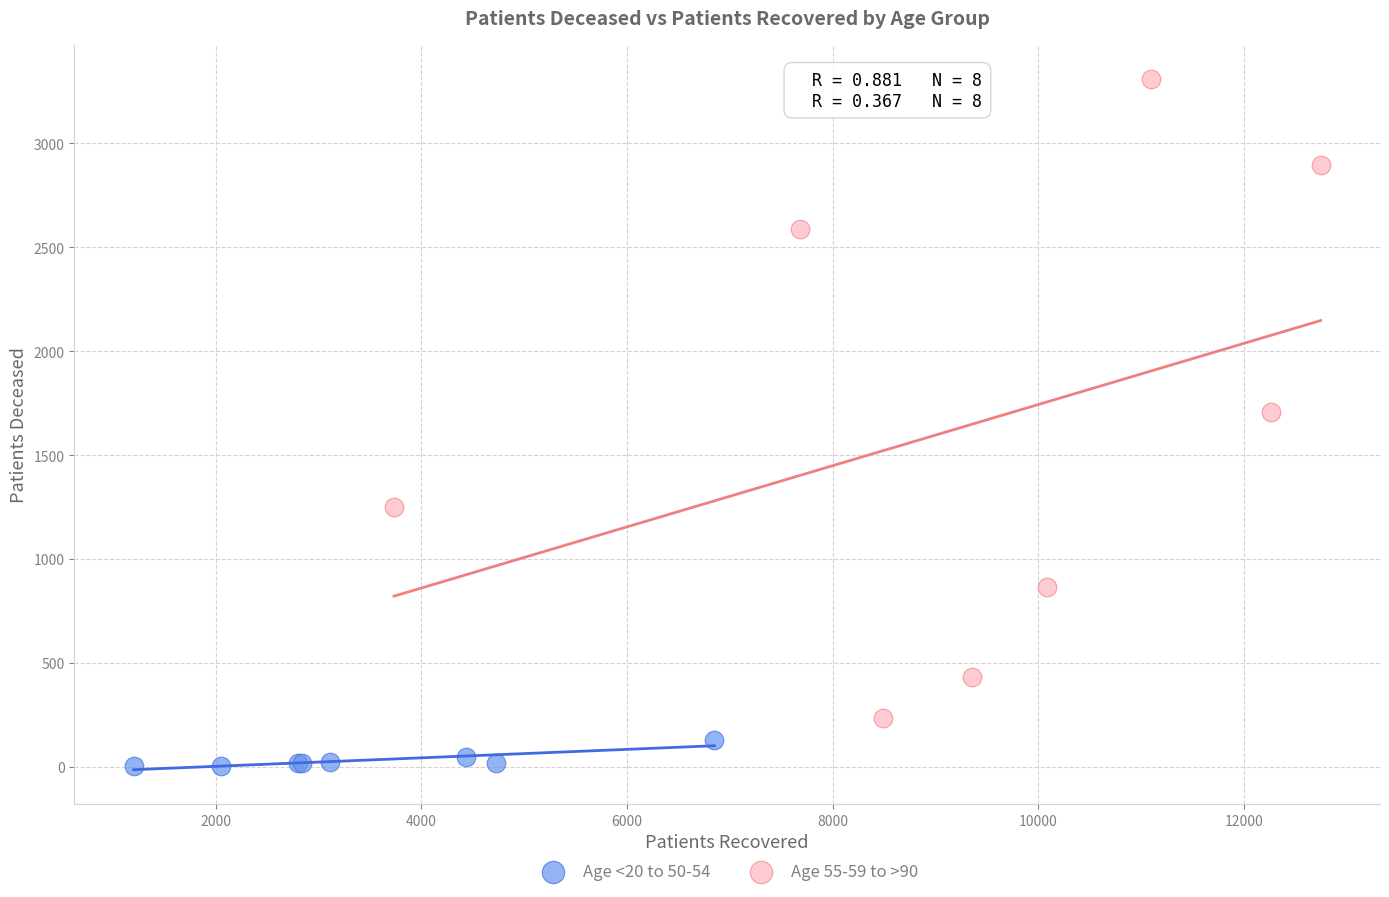

Which series reaches the maximum Y coordinate?

Age 55-59 to >90